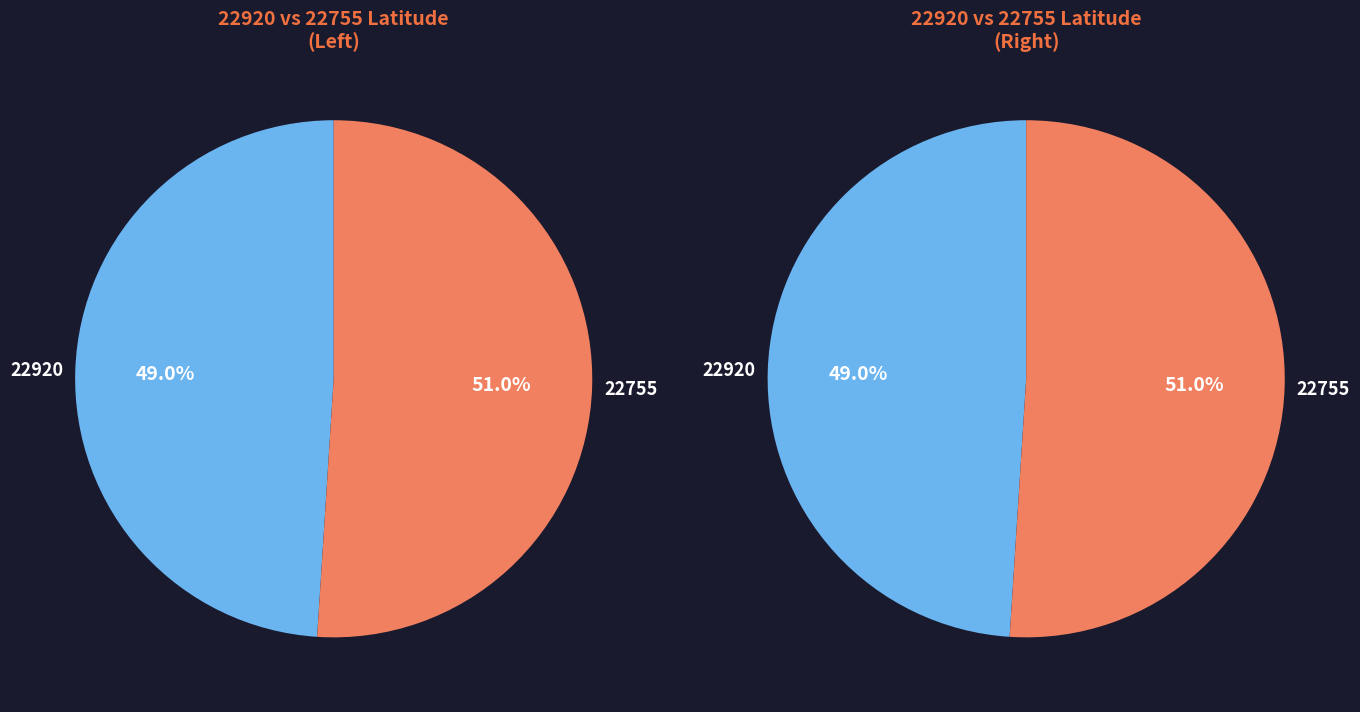

Rank the categories by value from highest to lowest.

22755, 22920